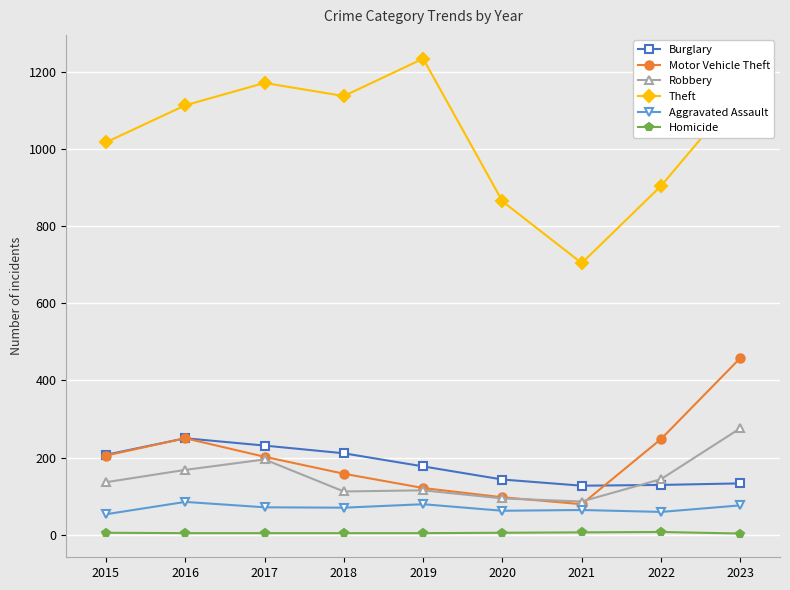

Between 2022 and 2023, which series saw the biggest shift?

Theft